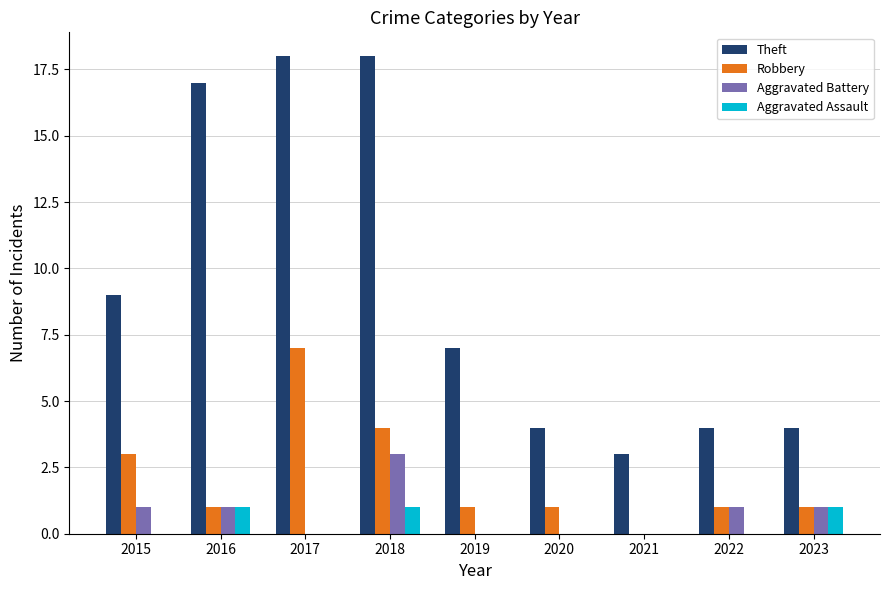

Reading left to right, transcribe all the data shown in this chart.

Theft: 9	17	18	18	7	4	3	4	4
Robbery: 3	1	7	4	1	1	0	1	1
Aggravated Battery: 1	1	0	3	0	0	0	1	1
Aggravated Assault: 0	1	0	1	0	0	0	0	1